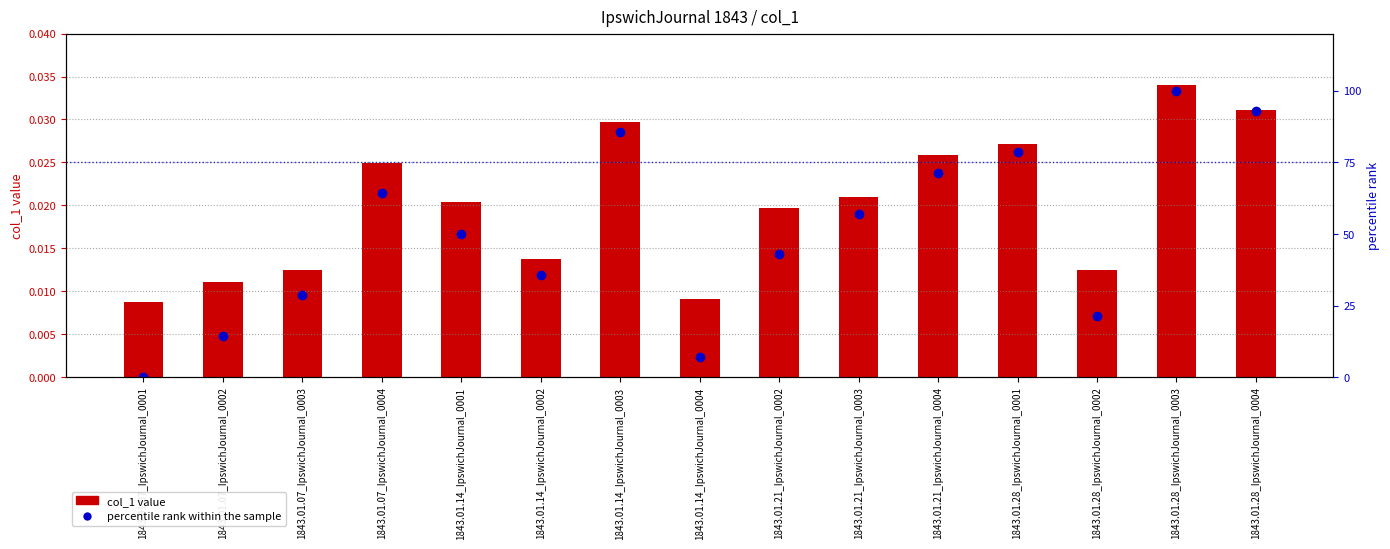

Reading left to right, what are all the values shown in this chart?

col_1 value: 0.0	0.0	0.0	0.0	0.0	0.0	0.0	0.0	0.0	0.0	0.0	0.0	0.0	0.0	0.0
percentile rank within the sample: 0.0	14.3	28.6	64.3	50.0	35.7	85.7	7.1	42.9	57.1	71.4	78.6	21.4	100.0	92.9